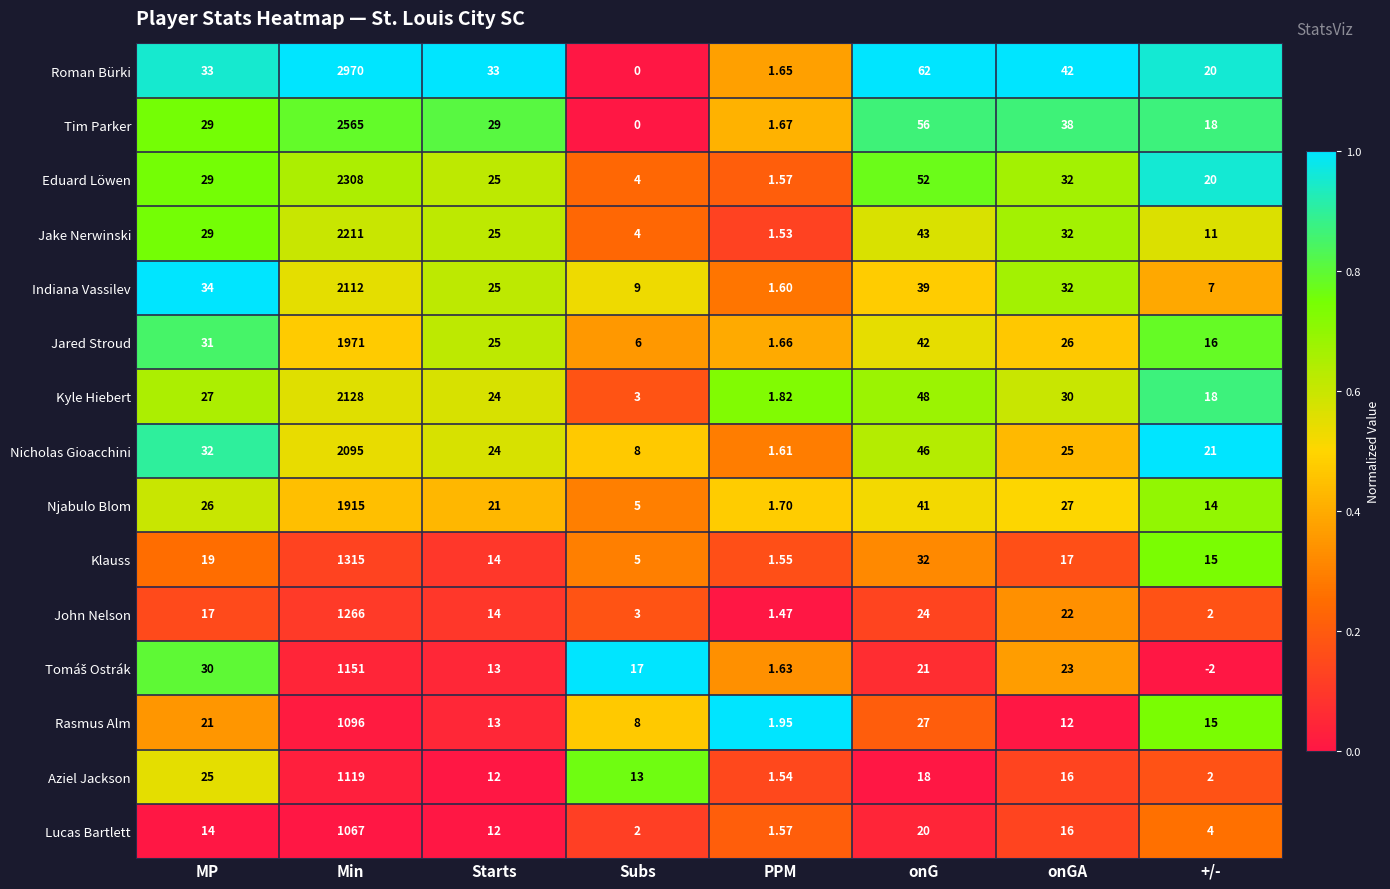

At which label does Jared Stroud reach its minimum?

PPM